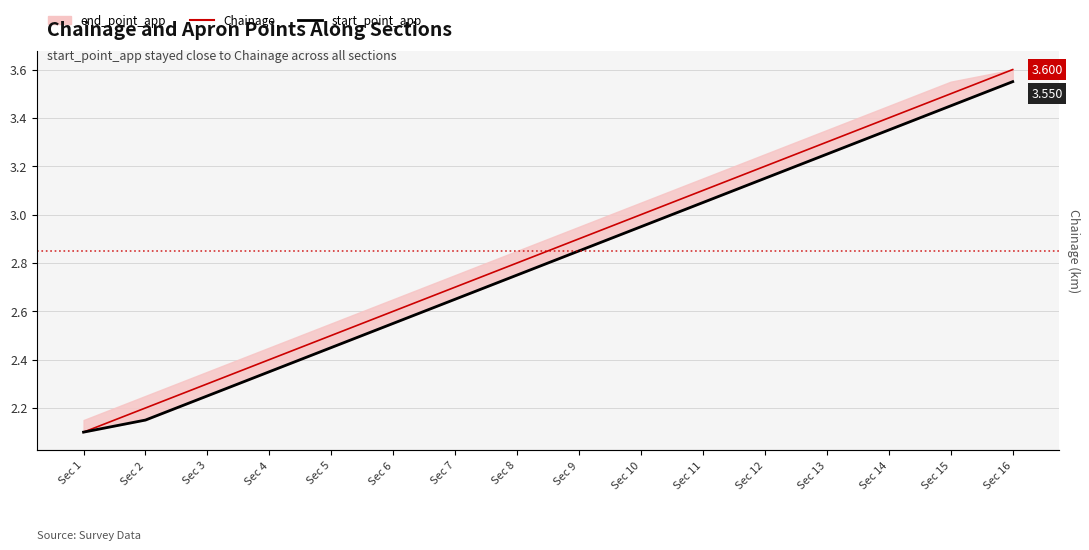

What is the difference between the start_point_app values at Sec 5 and Sec 10?

0.5